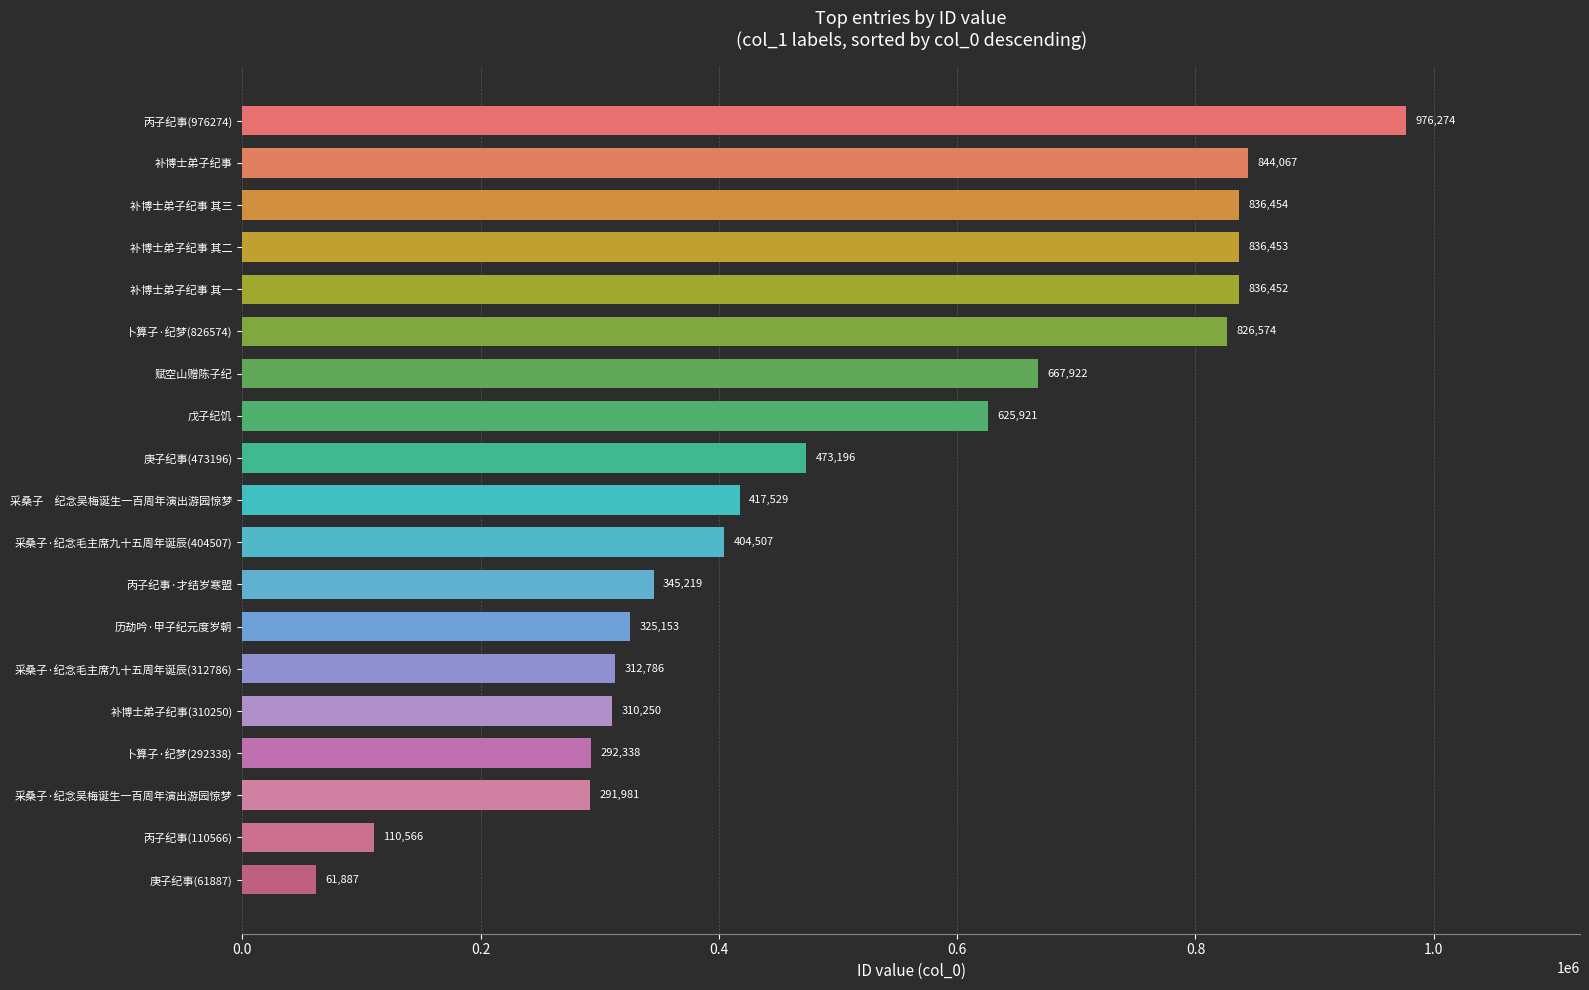

List the labels in order of value, largest first.

丙子纪事(976274), 补博士弟子纪事, 补博士弟子纪事 其三, 补博士弟子纪事 其二, 补博士弟子纪事 其一, 卜算子·纪梦(826574), 赋空山赠陈子纪, 戊子纪饥, 庚子纪事(473196), 采桑子　纪念吴梅诞生一百周年演出游园惊梦, 采桑子·纪念毛主席九十五周年诞辰(404507), 丙子纪事·才结岁寒盟, 历劫吟·甲子纪元度岁朝, 采桑子·纪念毛主席九十五周年诞辰(312786), 补博士弟子纪事(310250), 卜算子·纪梦(292338), 采桑子·纪念吴梅诞生一百周年演出游园惊梦, 丙子纪事(110566), 庚子纪事(61887)